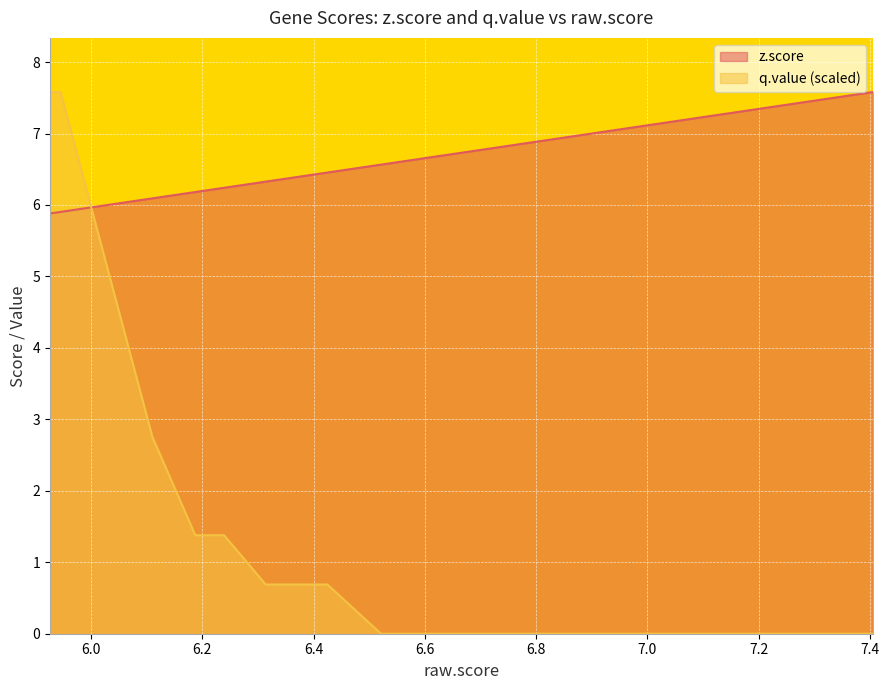

Is it true that q.value equals 0.9 at STAM2?

False